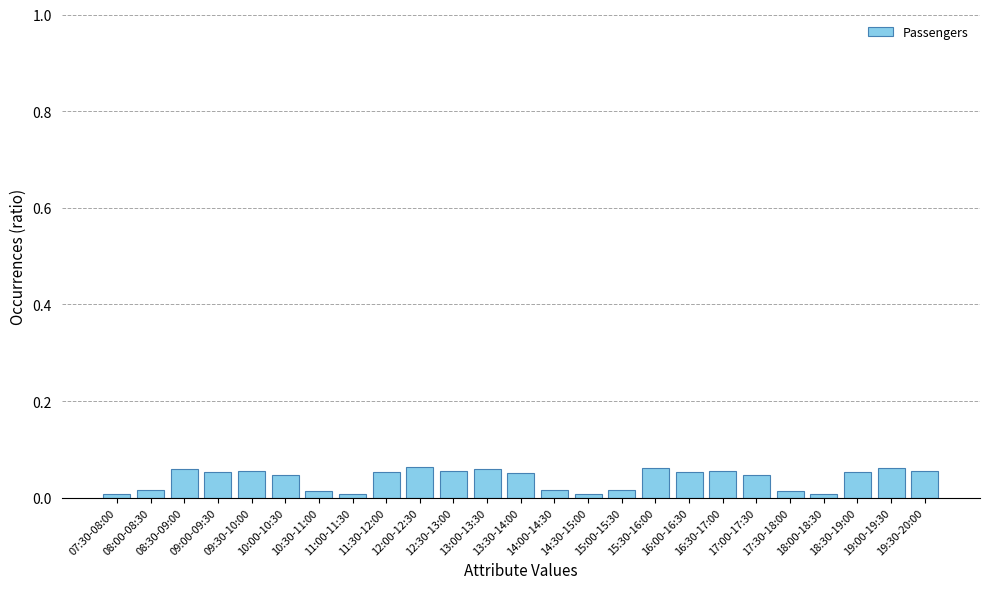

What is the sum of all values?

1.0